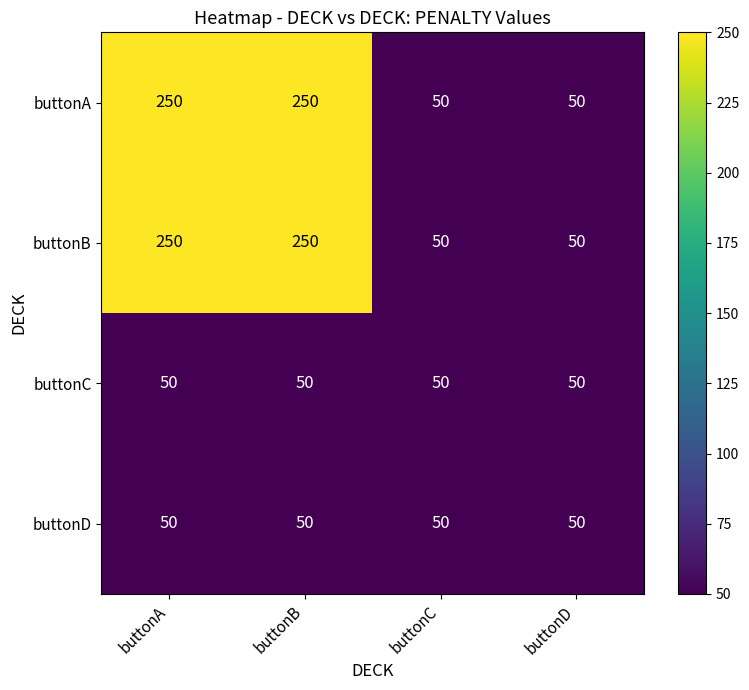

What is the sum of all buttonC values?

200